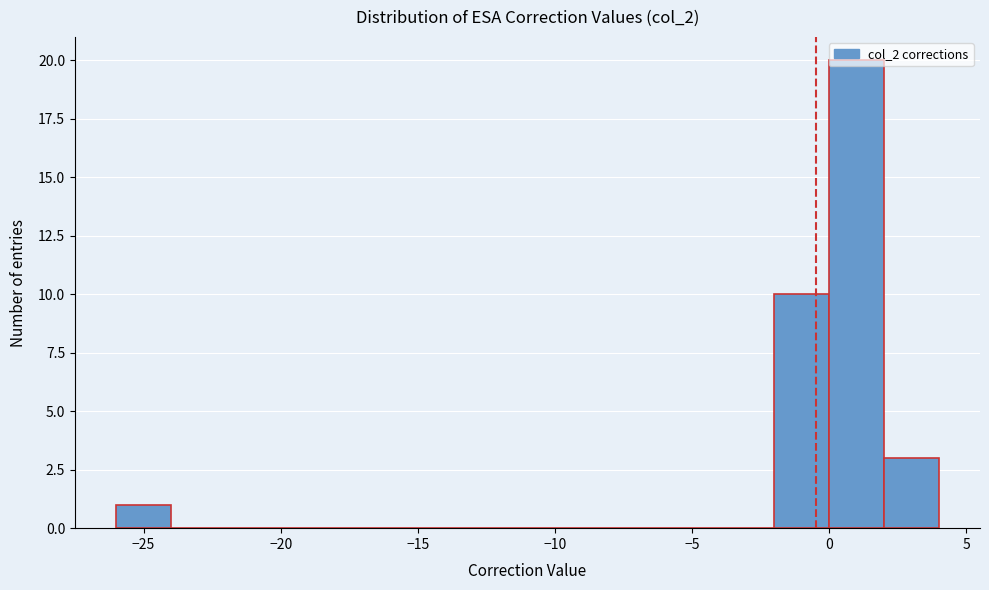

Over which range of the x-axis is the bar tallest?

0 to 2